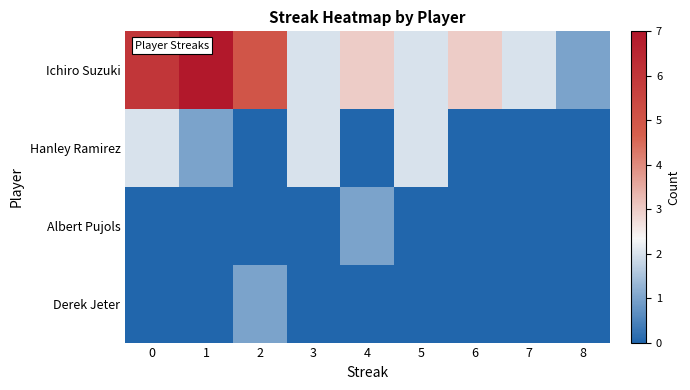

Rank the series at 6 from lowest to highest value.

Hanley Ramirez, Albert Pujols, Derek Jeter, Ichiro Suzuki